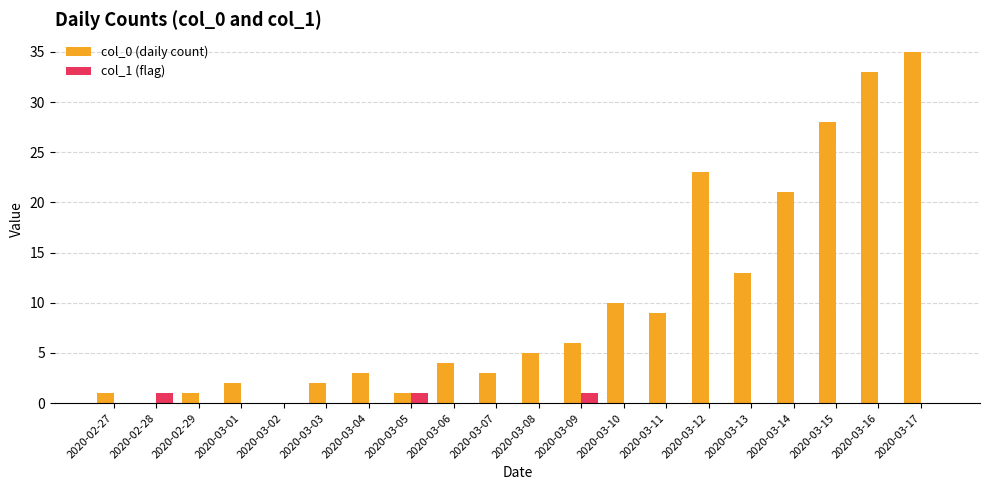

The col_1 (flag) series shows 0 at 2020-03-10. True or false?

True